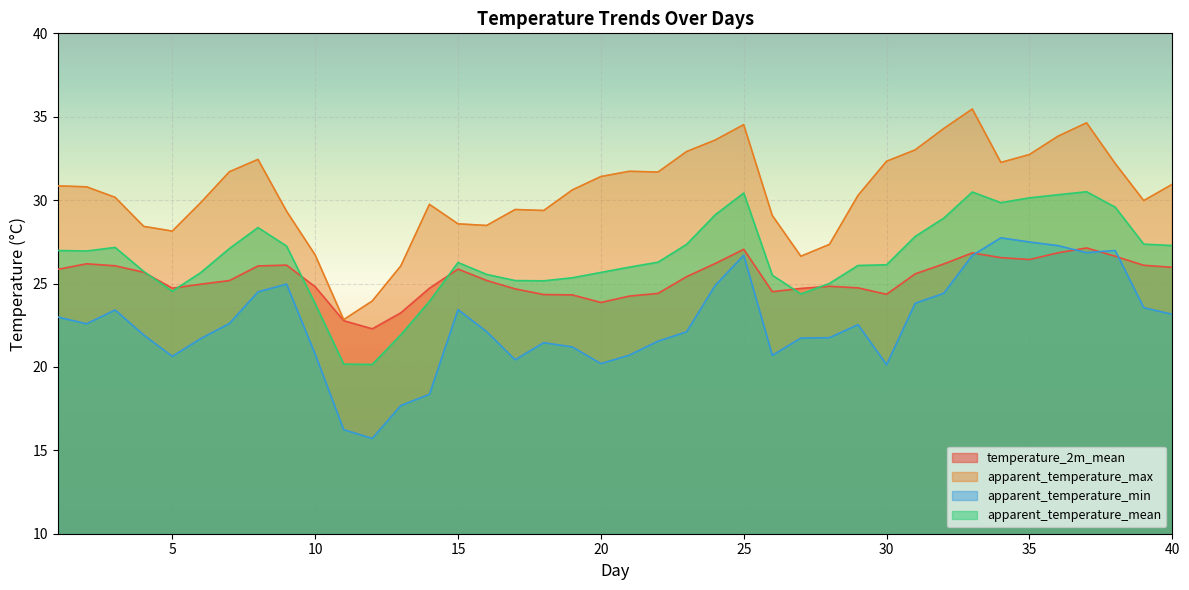

How many distinct data groups are displayed?

4